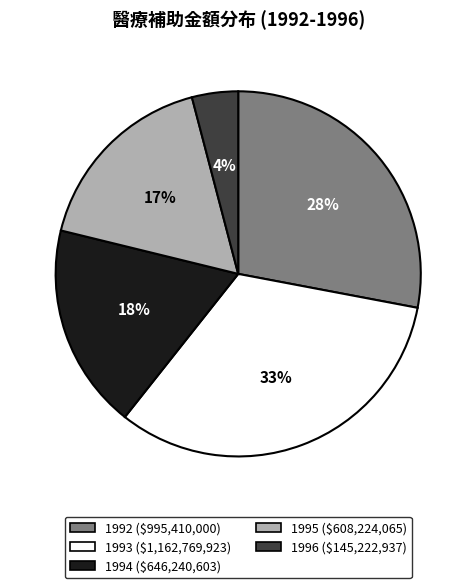

To the nearest percent, what percentage of the pie is 1993?

33%